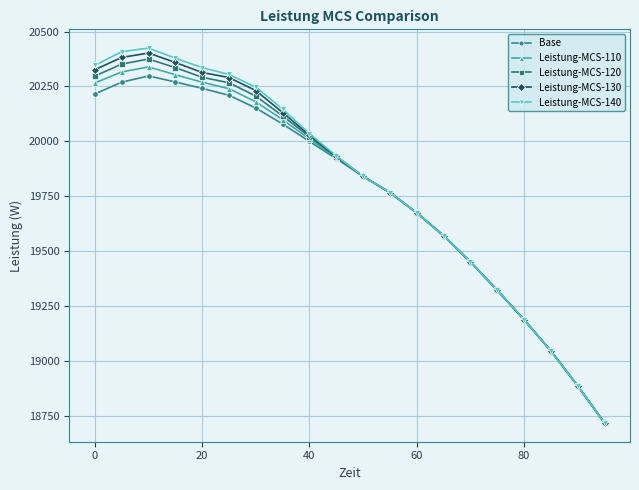

True or false: Leistung-MCS-130 has more than 0 interior local peaks.

True